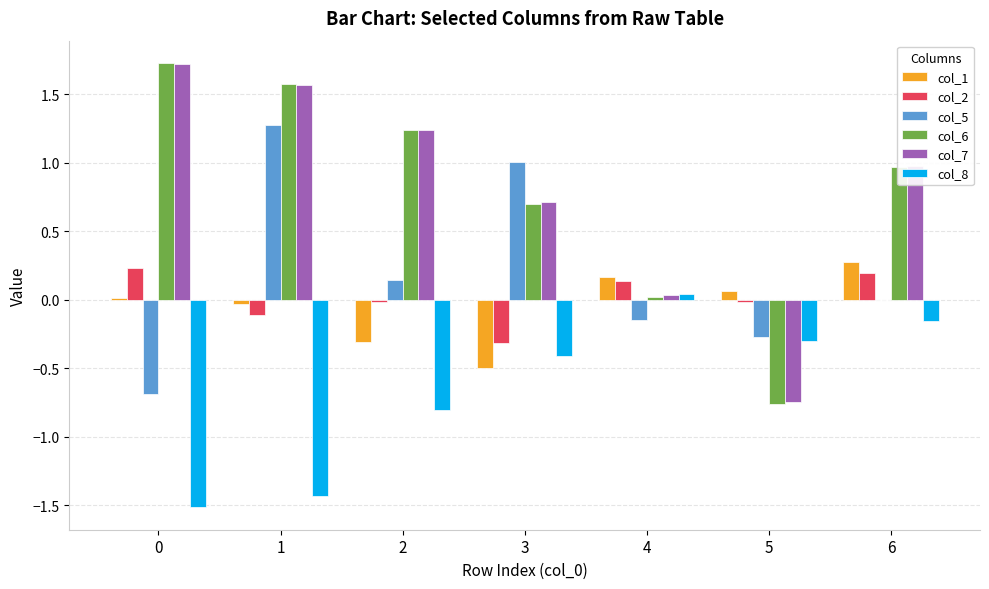

How many groups of bars are there?

7